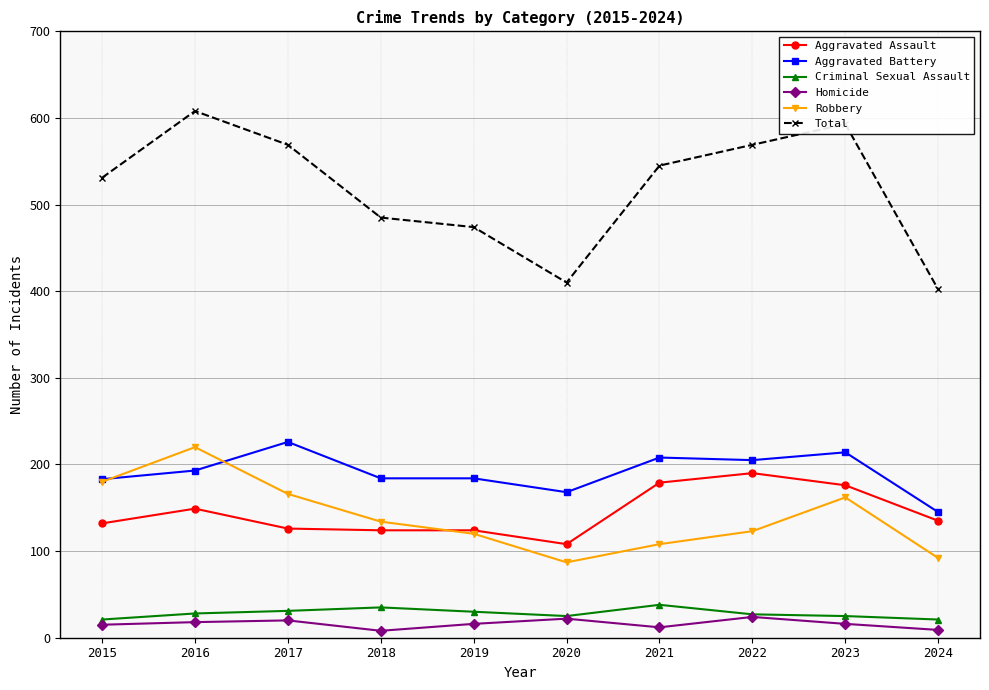

At which category does Robbery reach its first local peak?

2016